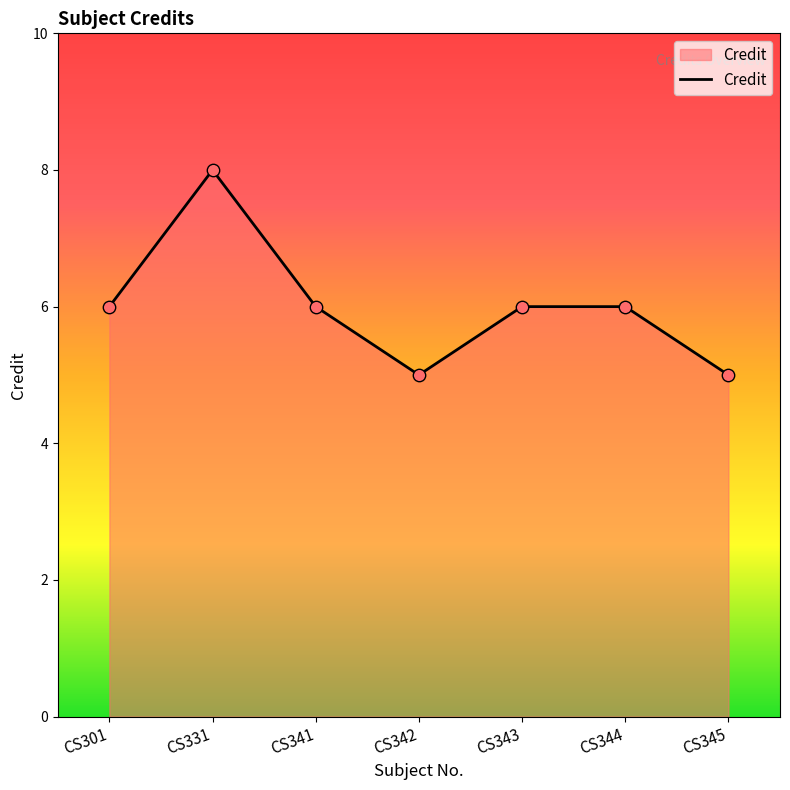

Approximately how many times larger is the value at CS341 compared to CS344?

1.0